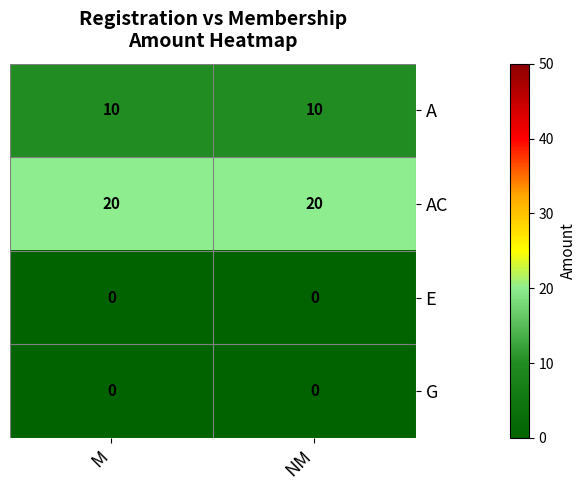

What is the maximum value for A?

10